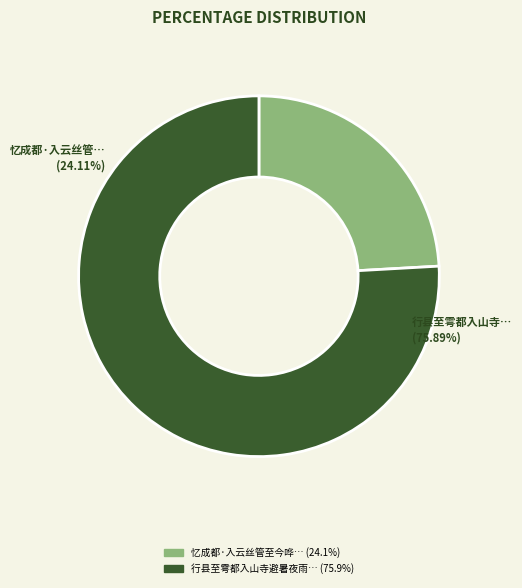

Does 忆成都·入云丝管至今哗 account for over 50% of the chart?

No